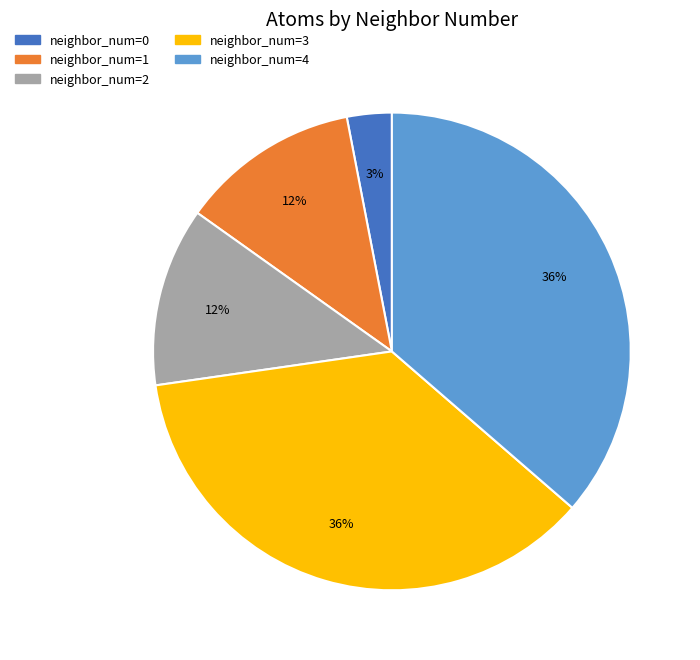

True or false: neighbor_num=1 accounts for 12% of the total.

True